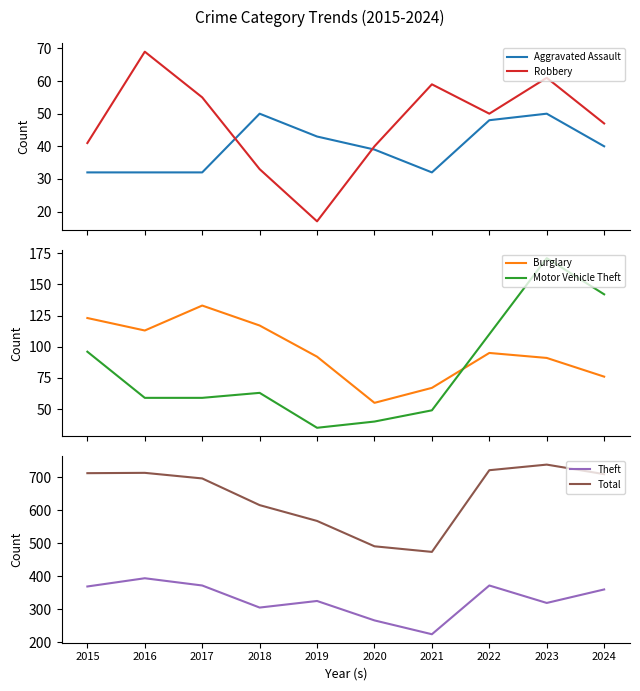

At which label is Aggravated Assault closest to 41?

2024